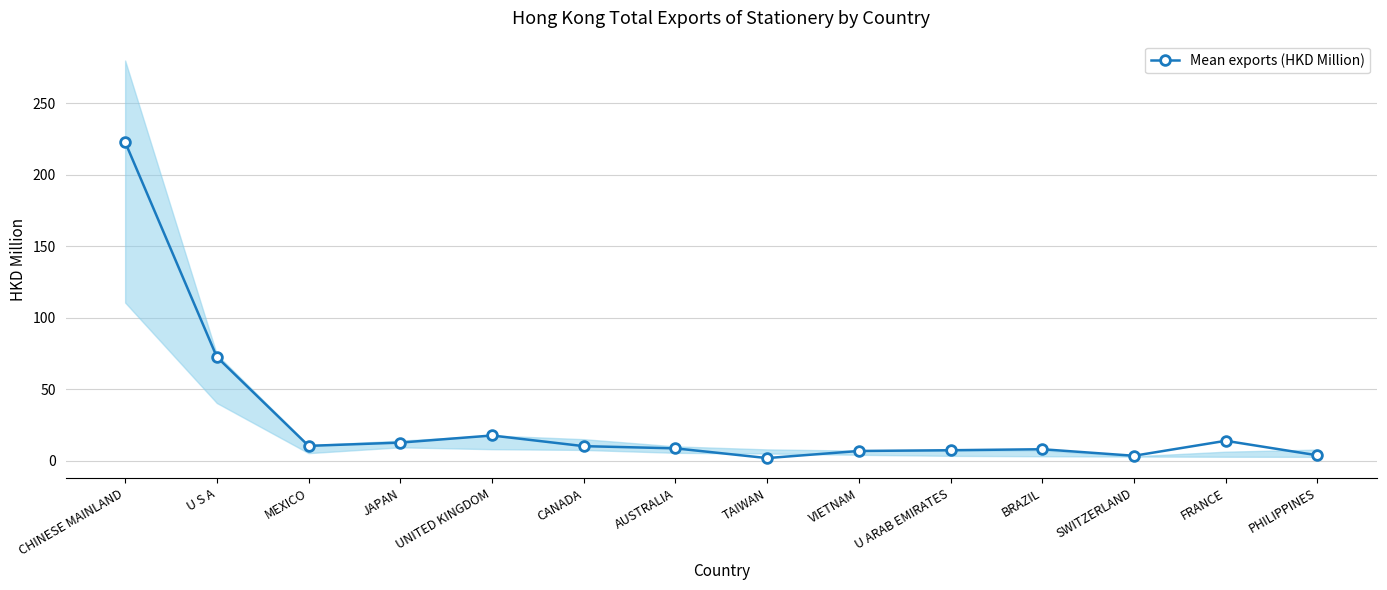

Reading left to right, list all the values displayed in this chart.

222.8	72.5	10.3	12.6	17.6	10.1	8.6	1.8	6.8	7.3	8.0	3.4	13.9	3.7